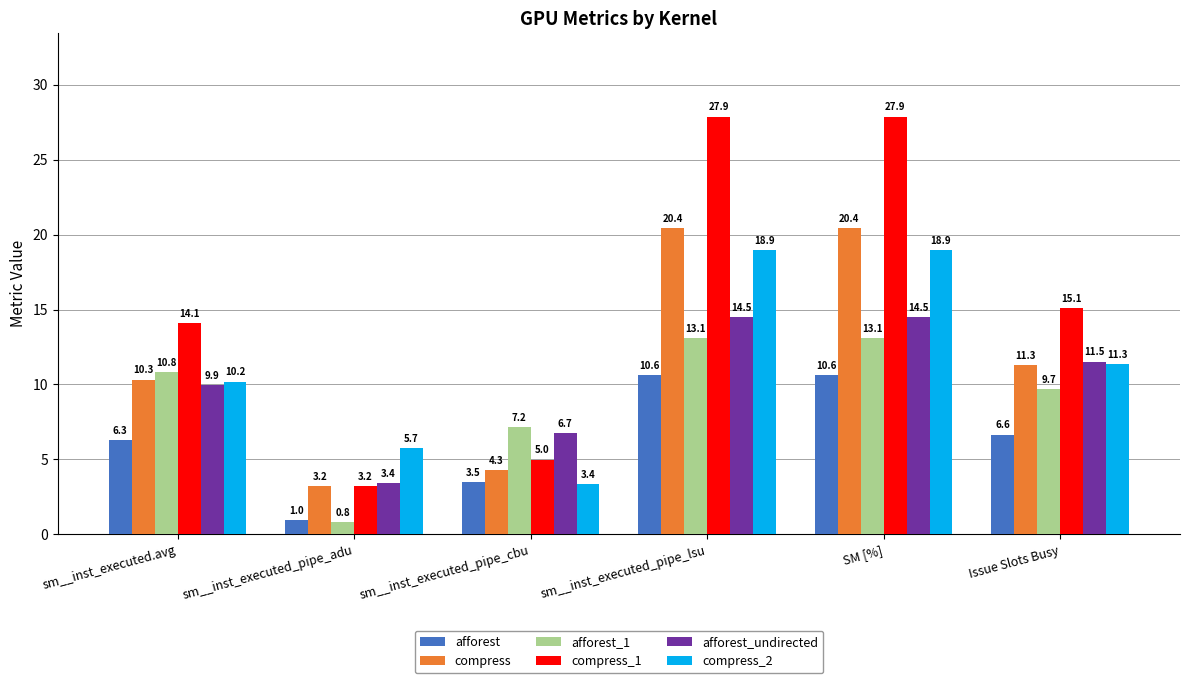

Which series has the largest total across all categories?

compress_1